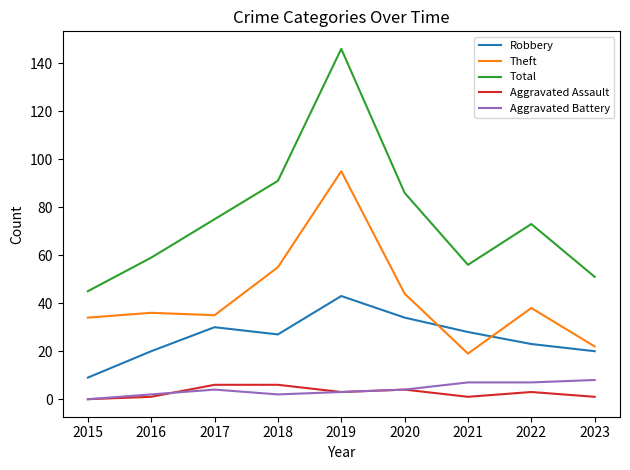

What is the spread (max minus min) of values at 2020?

82